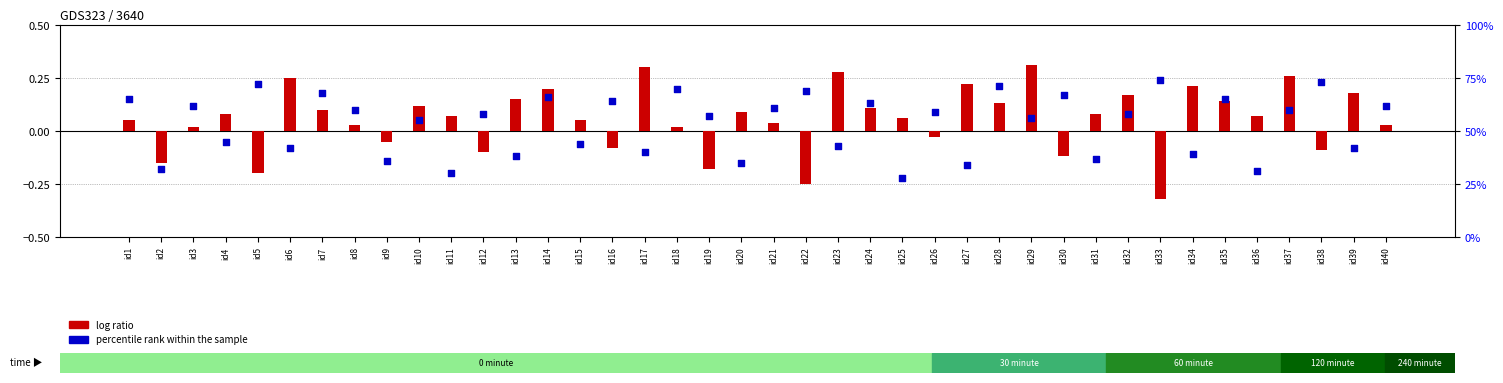

Which series has the widest spread of Y values?

log ratio